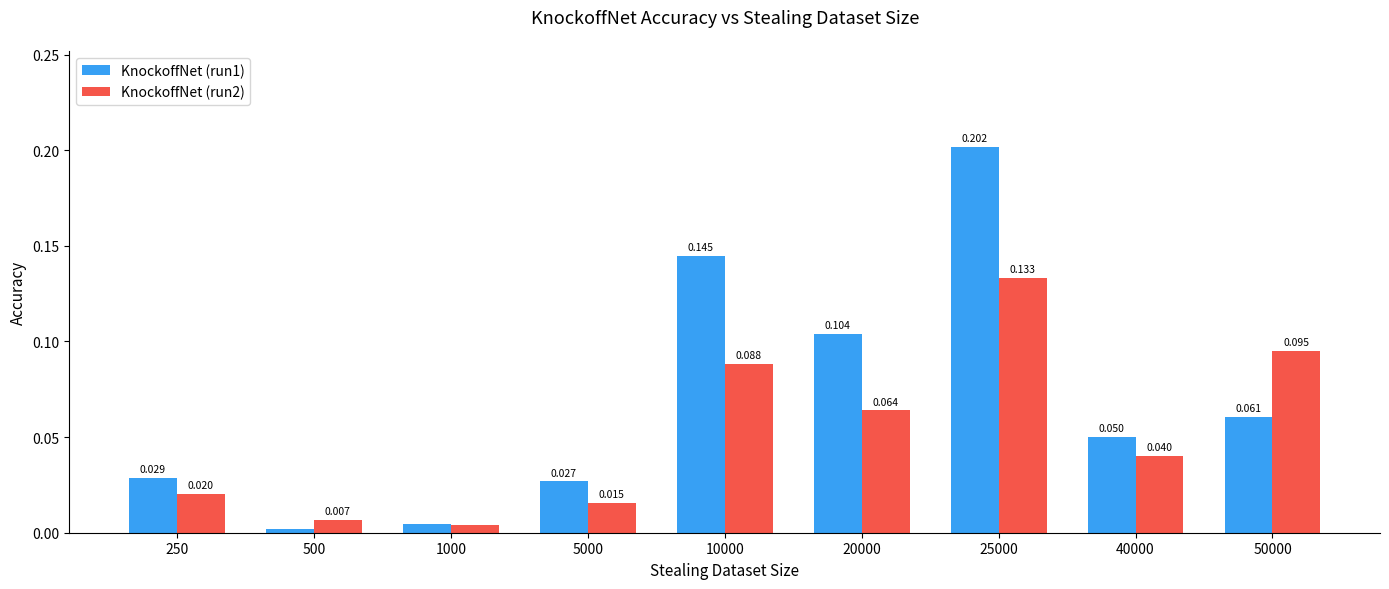

Rank the series by their maximum value, from lowest to highest.

KnockoffNet (run2), KnockoffNet (run1)